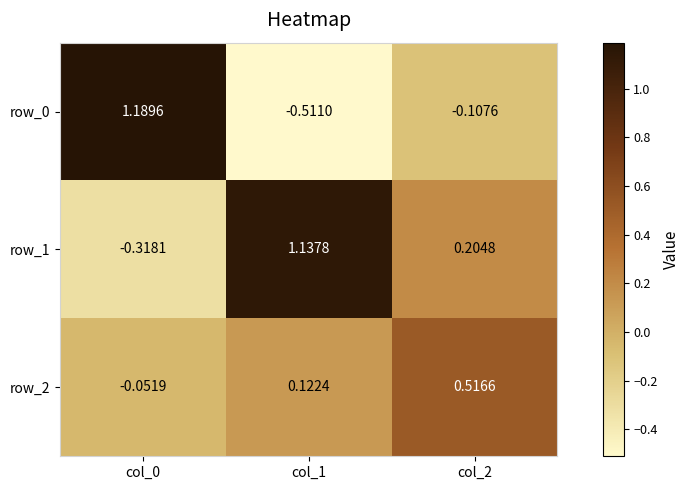

The value of row_0 at col_1 is -0.7. True or false?

False